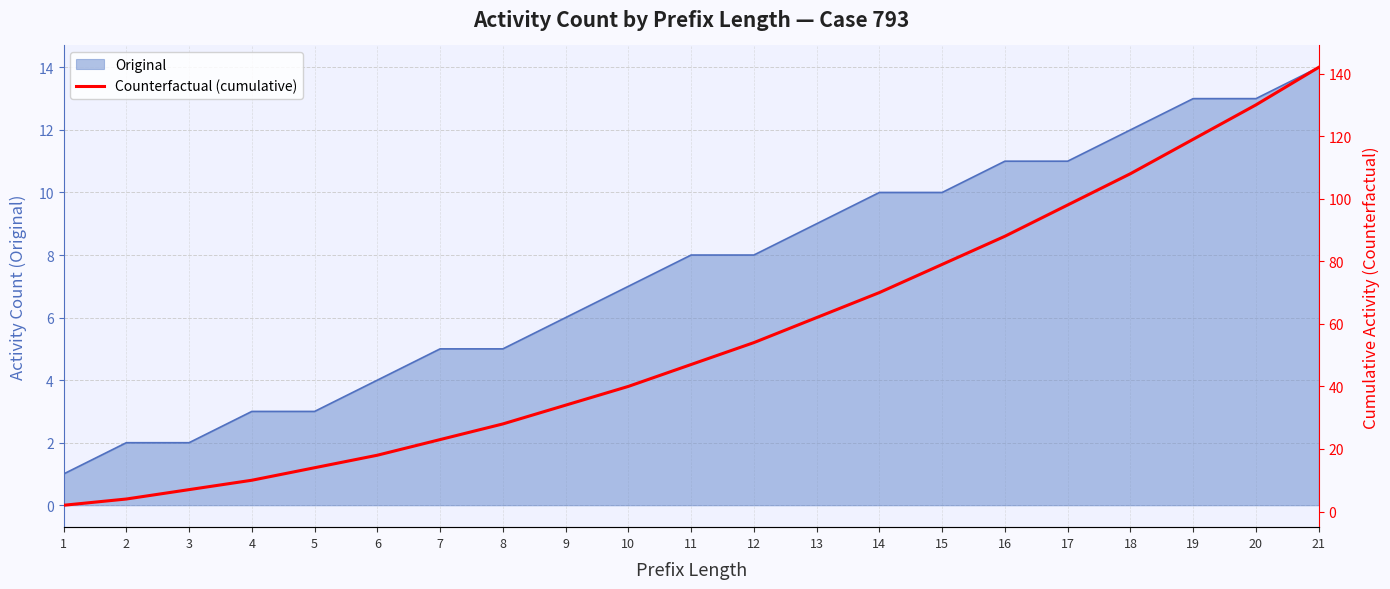

Which has a higher value, 17 or 5?

17